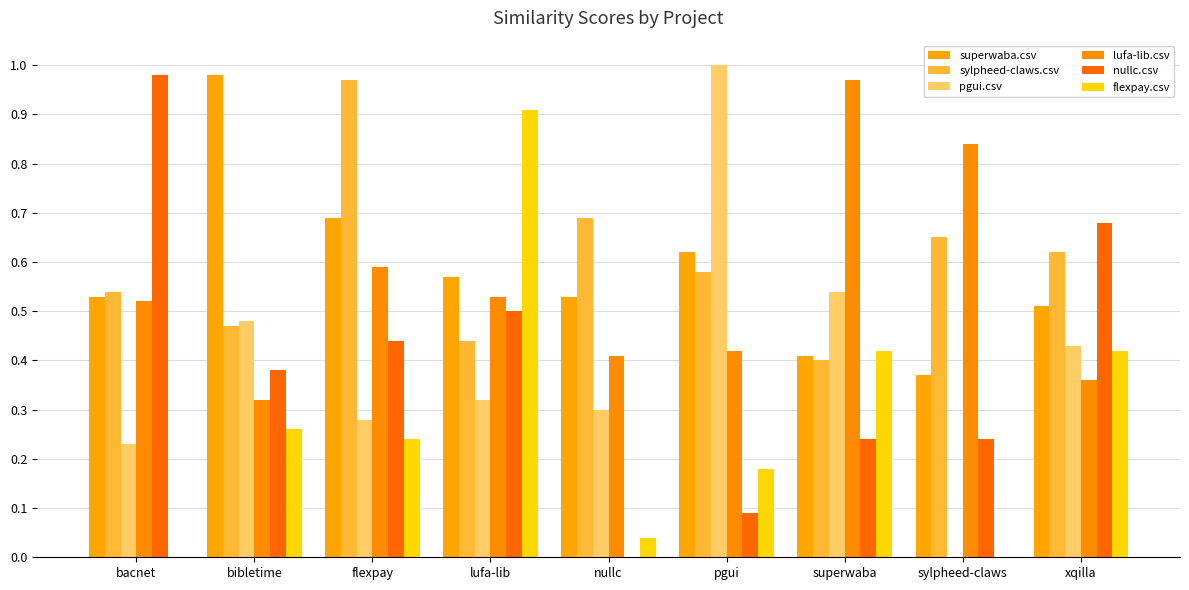

True or false: flexpay.csv has a value of 0.4 at flexpay.

False